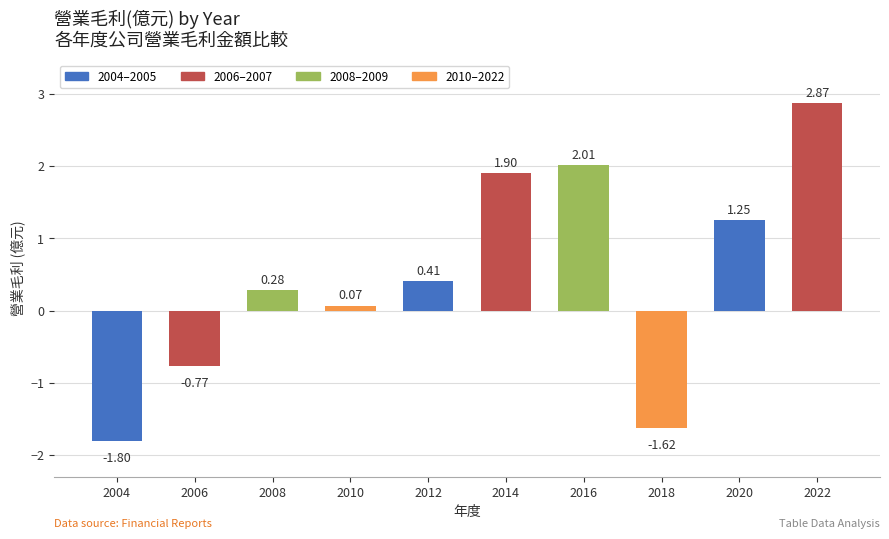

What is the difference between the maximum and minimum values?

4.7